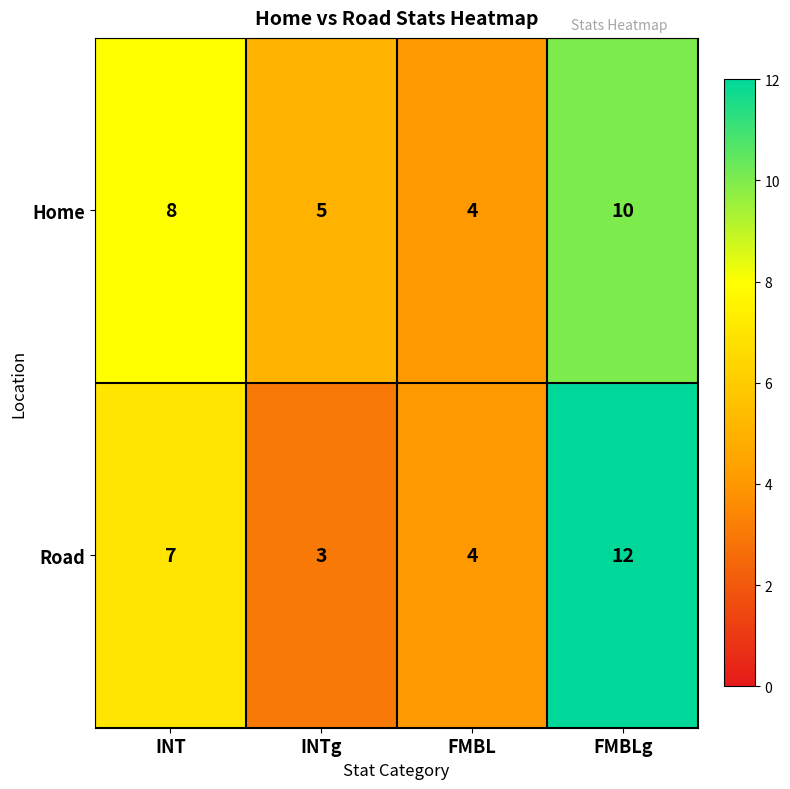

Reading left to right, extract all data points from this chart.

Home: 8	5	4	10
Road: 7	3	4	12